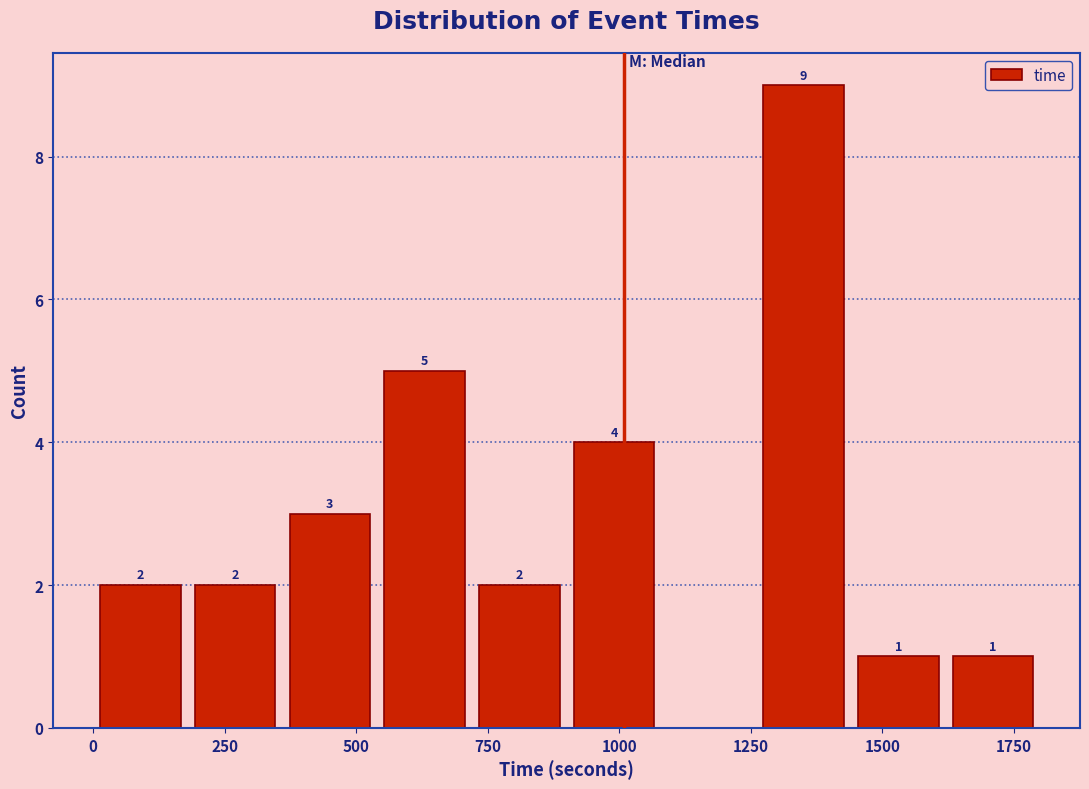

Read against the x-axis, roughly where is the centre of the tallest bar?

1350